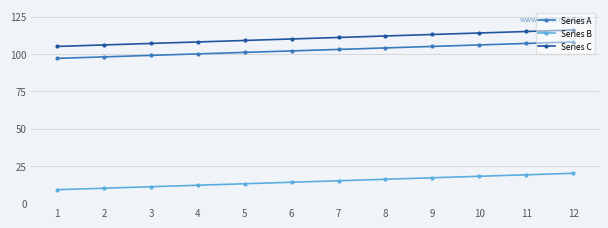

At how many categories does at least one series exceed 91?

12